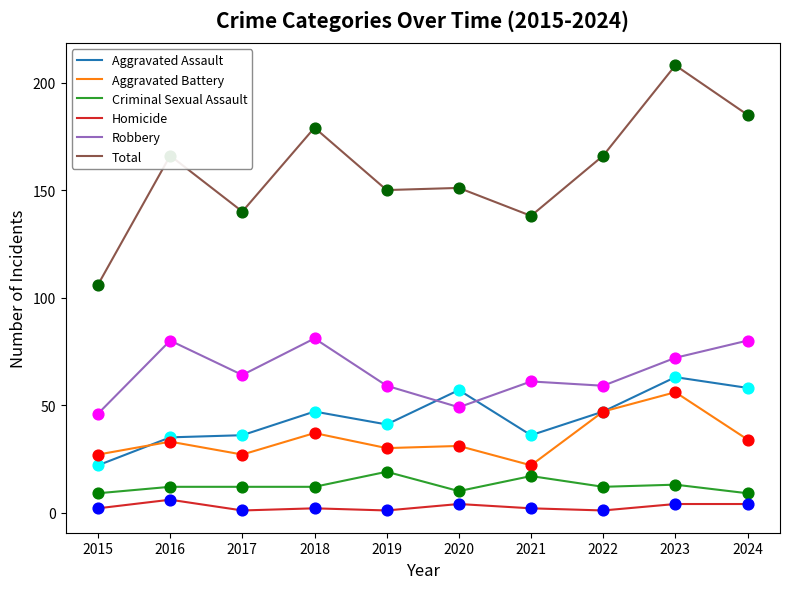

What is the total value across all series at 2024?

370